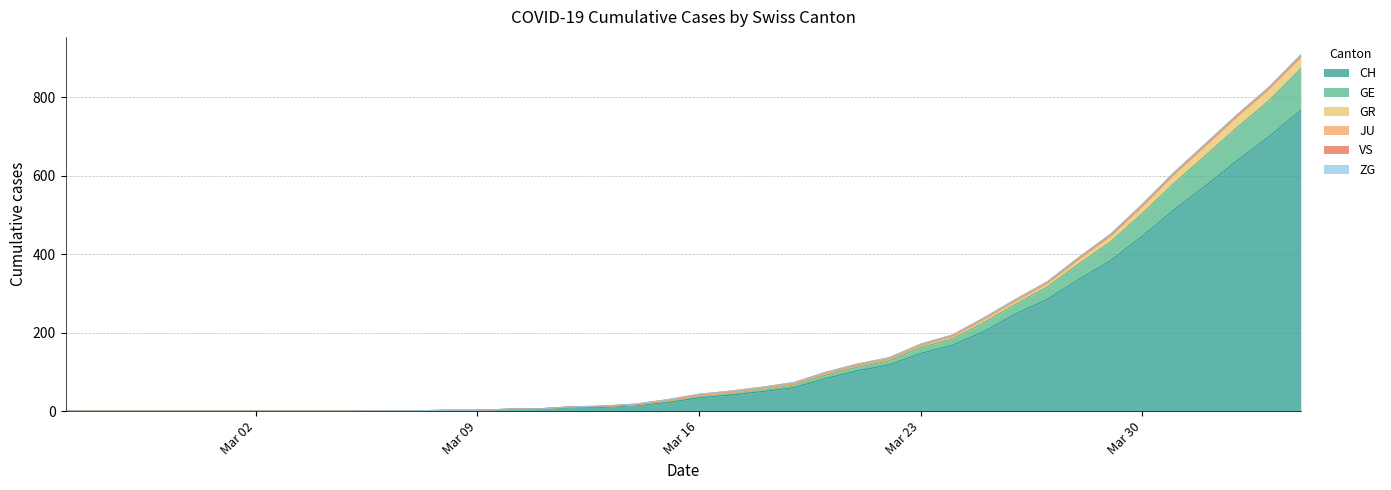

What is the maximum value for CH?

767